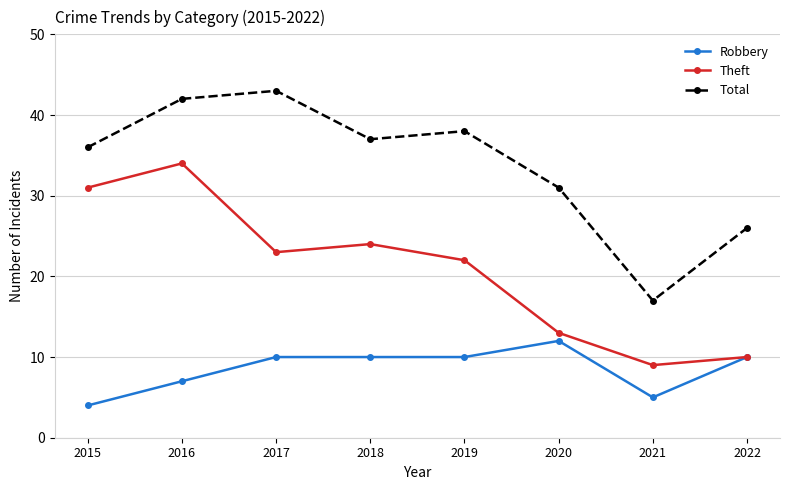

What is the total value across all series at 2019?

70